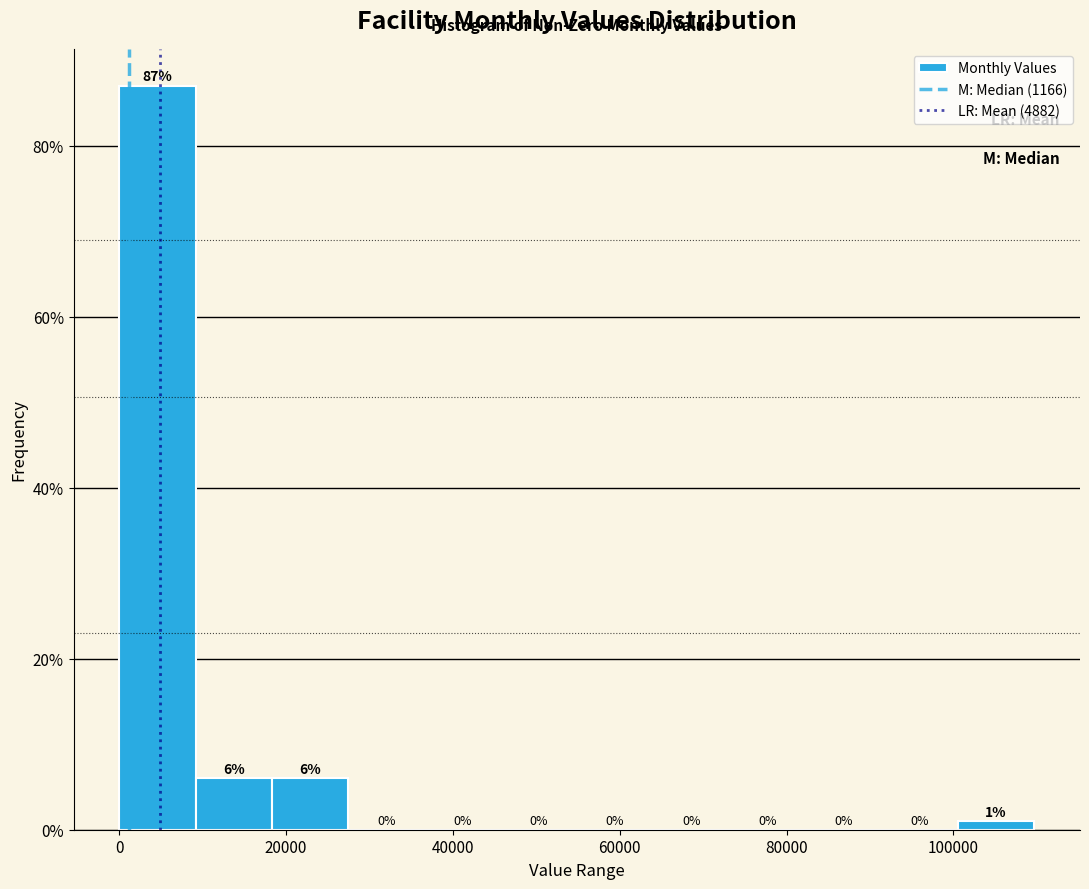

Reading left to right, list every bar in this chart as the range it spans on the x-axis followed by its height. The bar edges are not printed on the chart, so give them approximately, as read against the axis.

0 to 10000: 87
10000 to 18000: 6
18000 to 28000: 6
28000 to 36000: 0
36000 to 46000: 0
46000 to 54000: 0
54000 to 64000: 0
64000 to 74000: 0
74000 to 82000: 0
82000 to 92000: 0
92000 to 100000: 0
100000 to 110000: 1